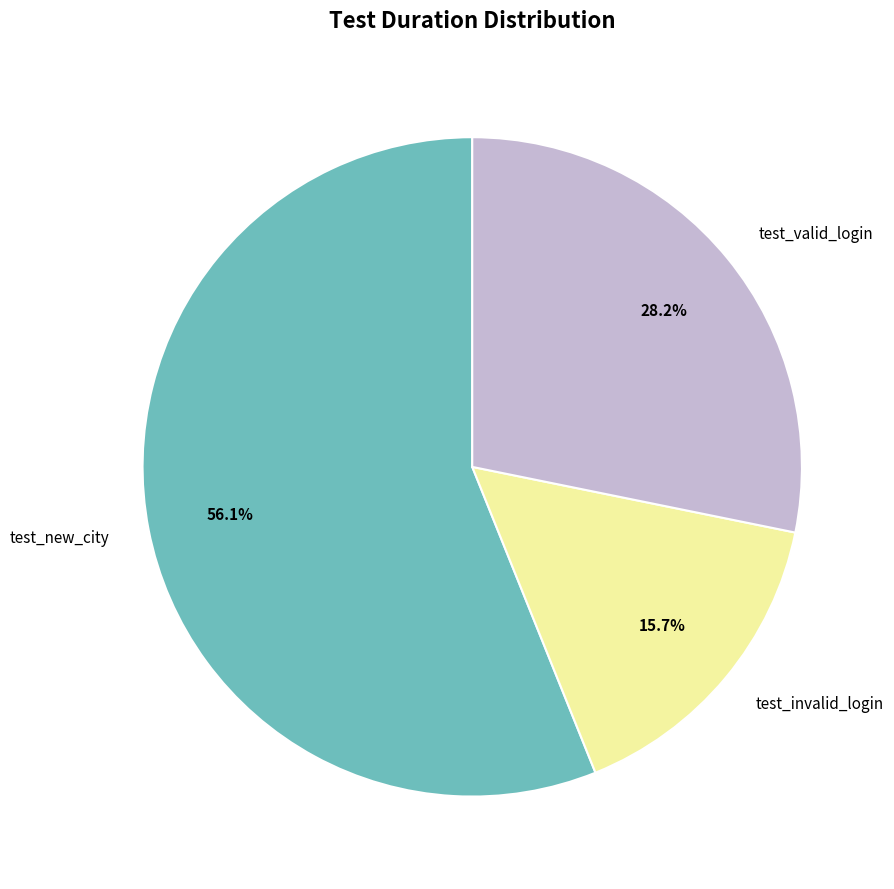

What is the total percentage of test_invalid_login and test_new_city?

71.8%